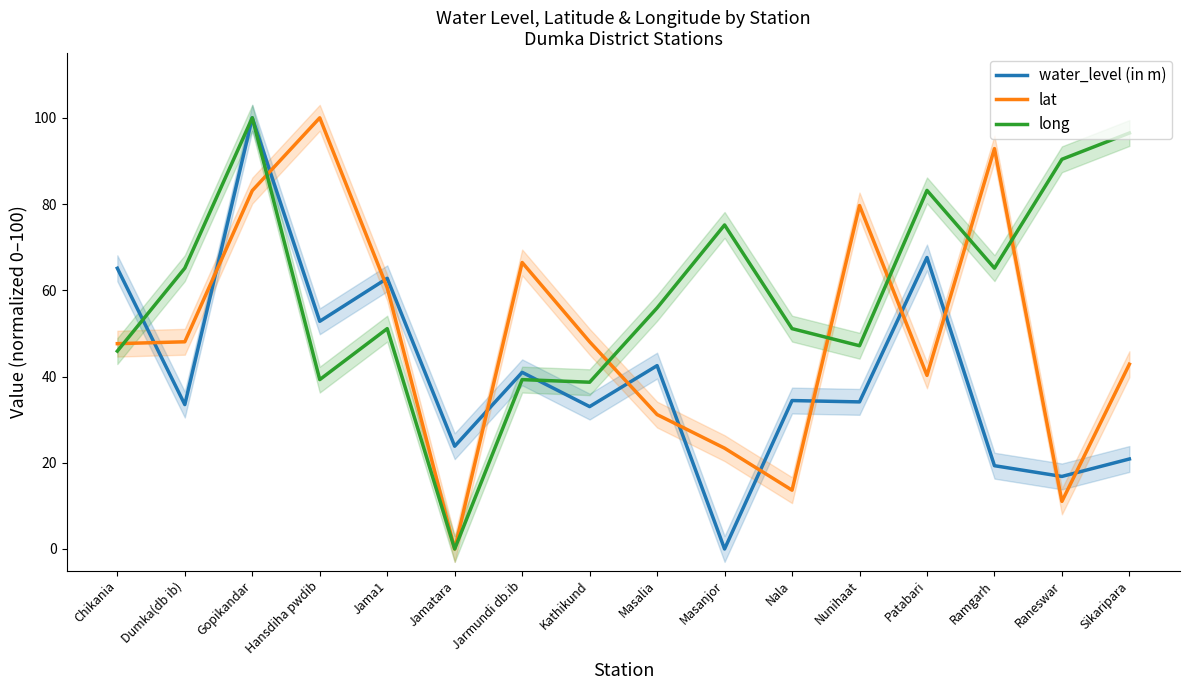

Does the chart have visible grid lines?

No